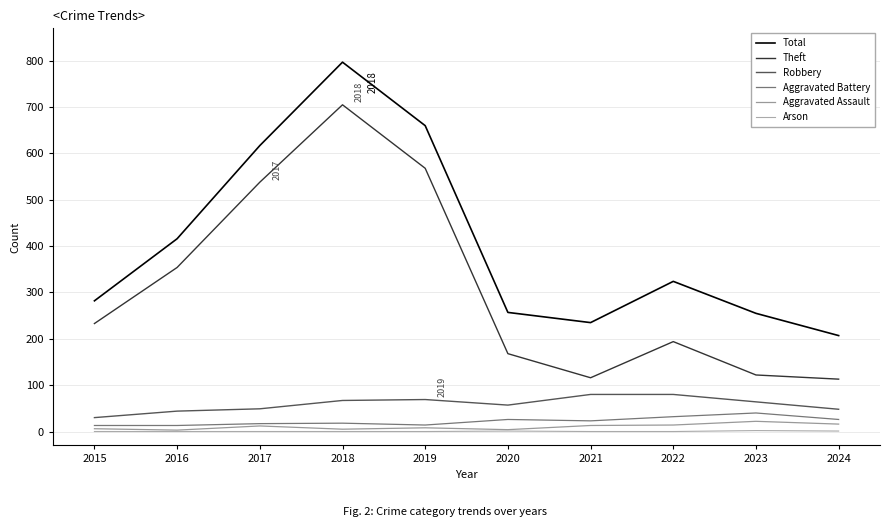

At which label is Aggravated Battery closest to 26?

2020